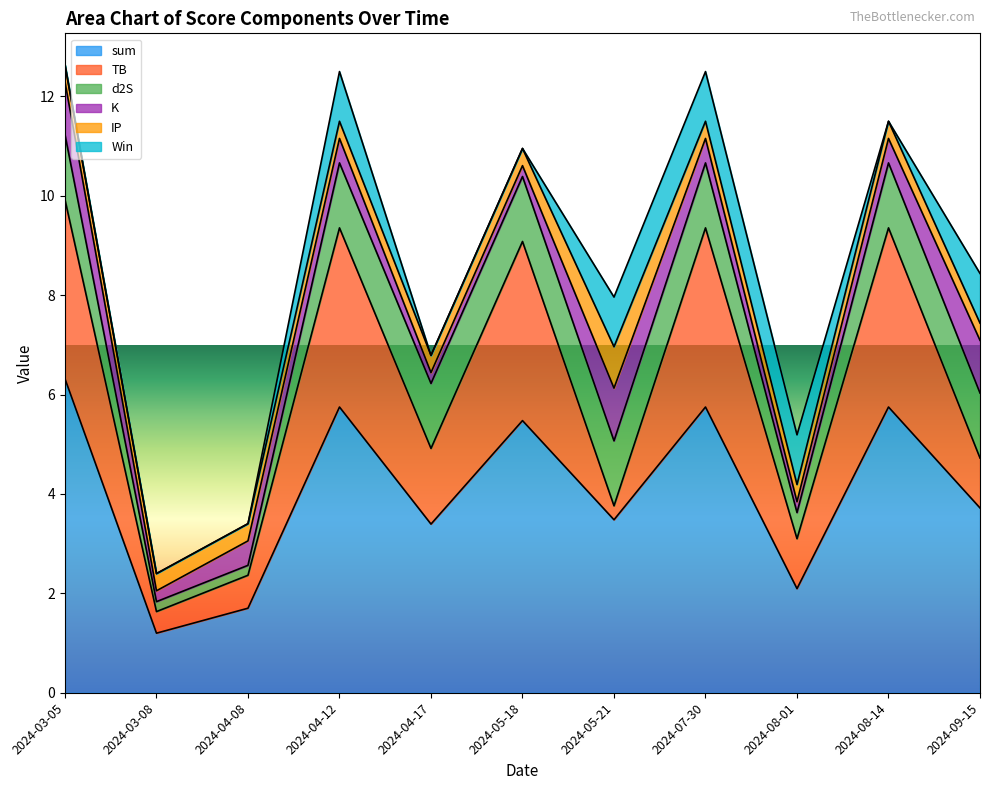

At which label does sum first exceed 3?

2024-03-05